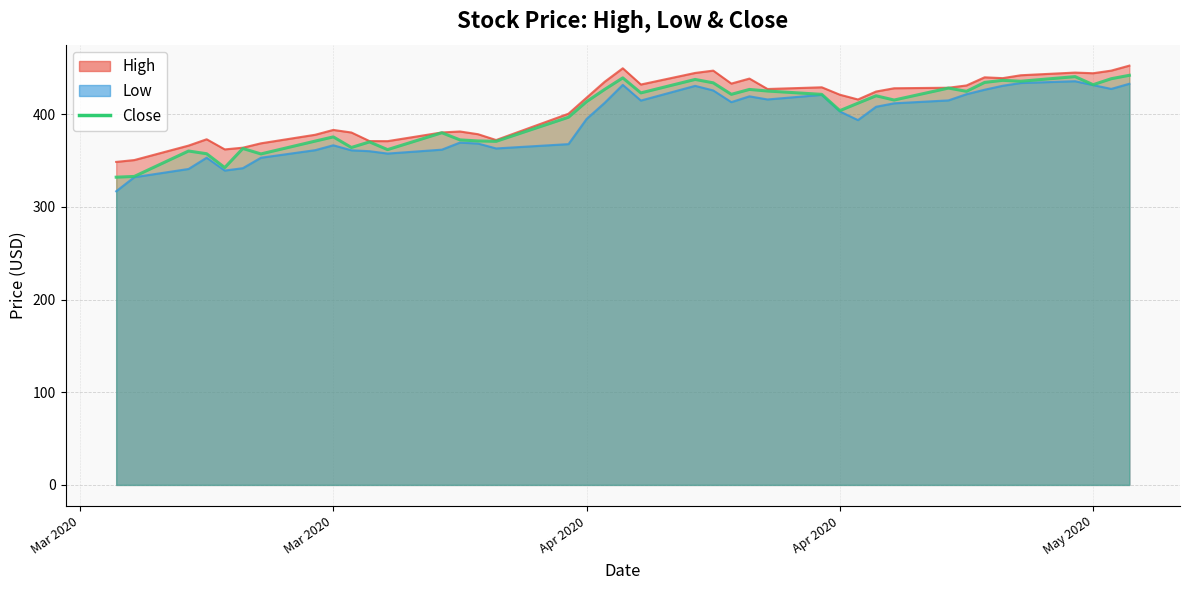

Reading left to right, extract all data points from this chart.

332.0	332.8	360.3	357.3	342.4	363.0	357.1	371.0	375.5	364.1	370.1	361.8	380.0	372.3	371.1	370.7	396.7	413.5	426.8	439.2	423.0	437.5	433.8	421.4	426.7	425.0	421.4	403.8	411.9	419.9	415.3	428.1	424.7	434.3	436.5	435.5	440.5	431.8	438.3	442.0